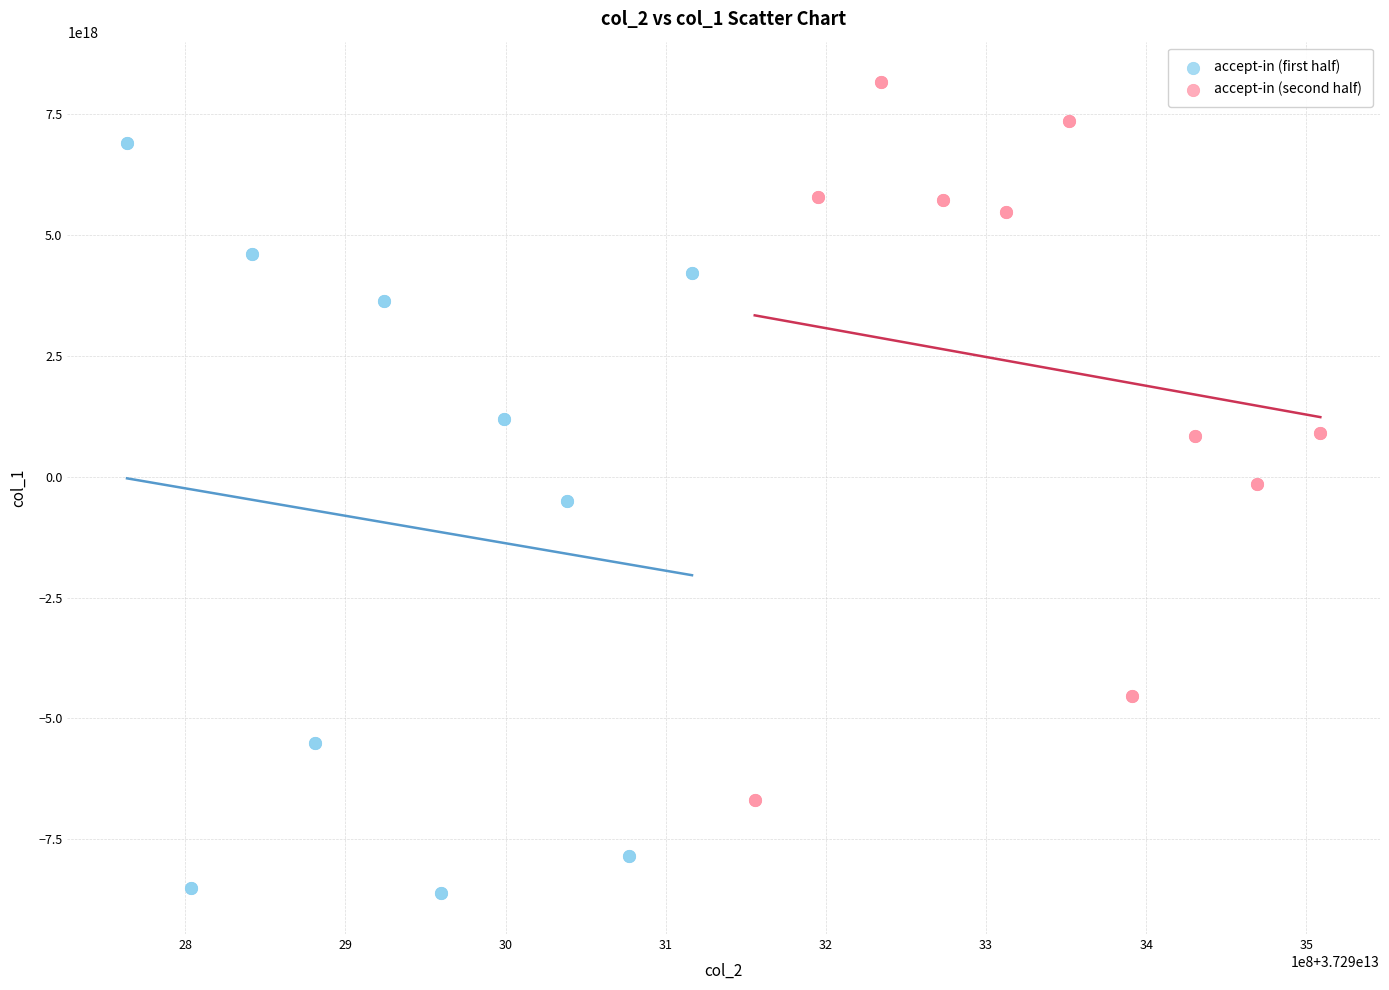

Which series contains the highest Y value?

accept-in (second half)